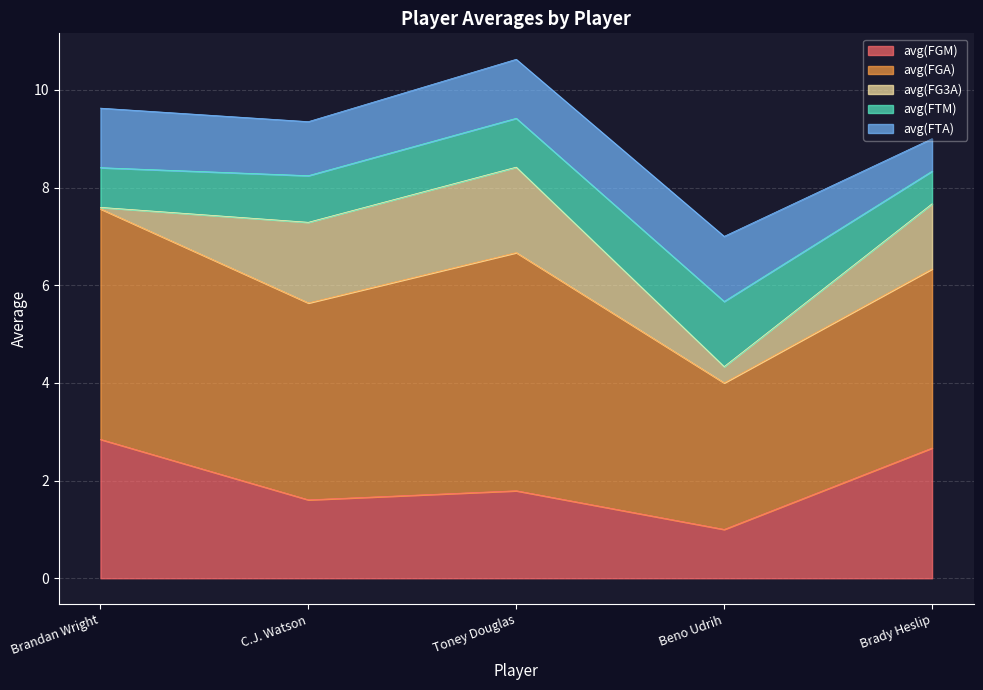

Is it true that avg(FGM) equals 4.7 at Brandan Wright?

False